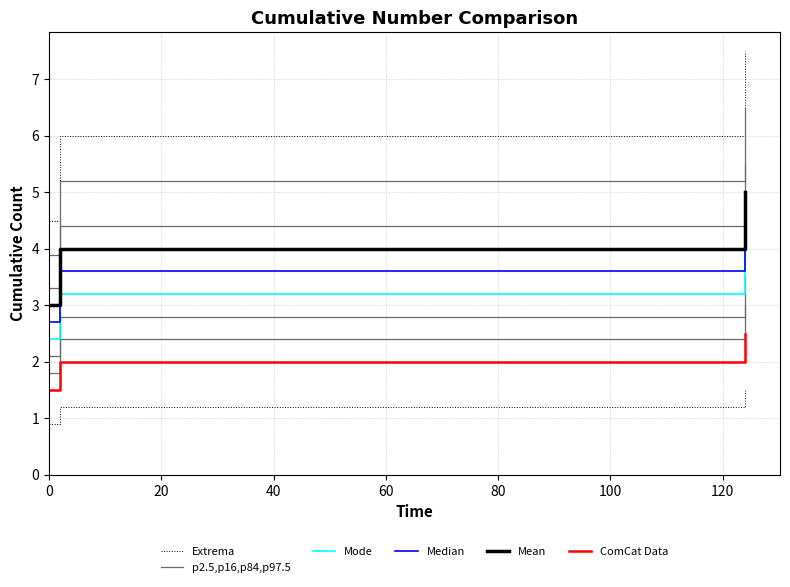

At how many categories does at least one series exceed 5?

2